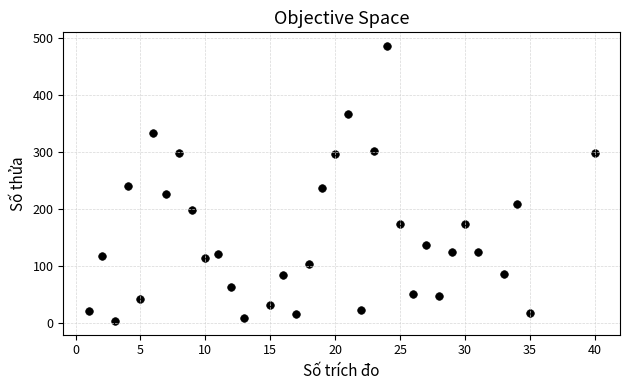

What is the range of Y values (max minus min)?

481